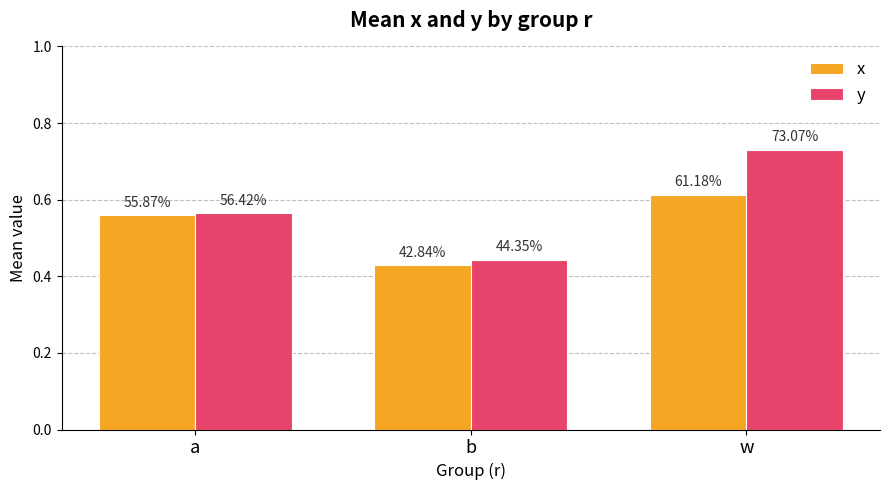

What are all the series names shown in the legend?

x, y